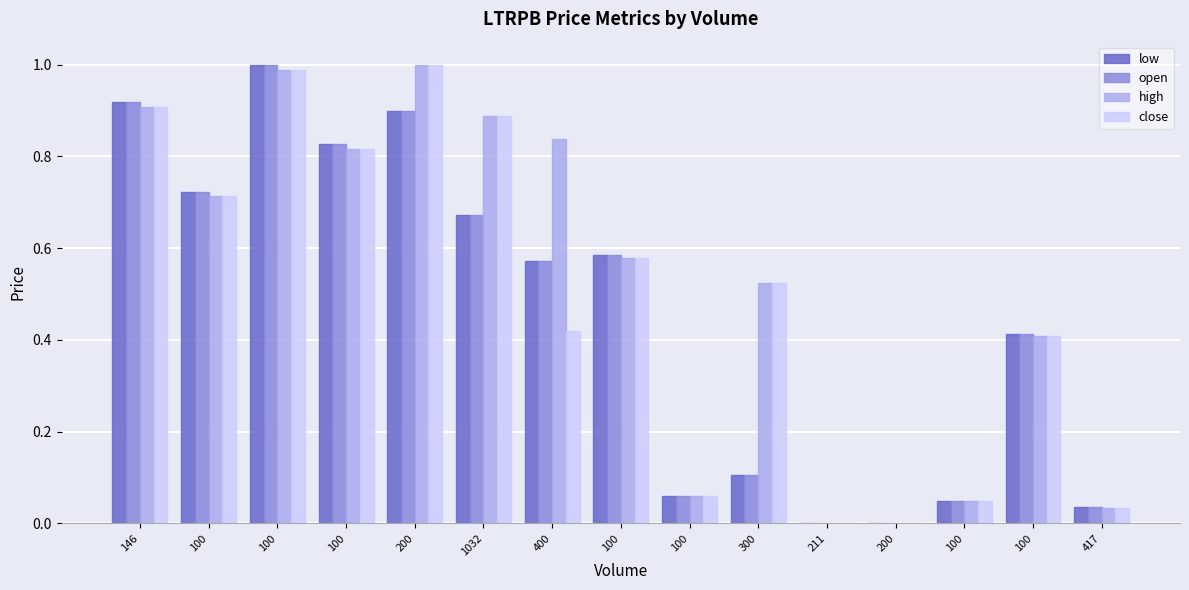

What are all the series names shown in the legend?

low, open, high, close